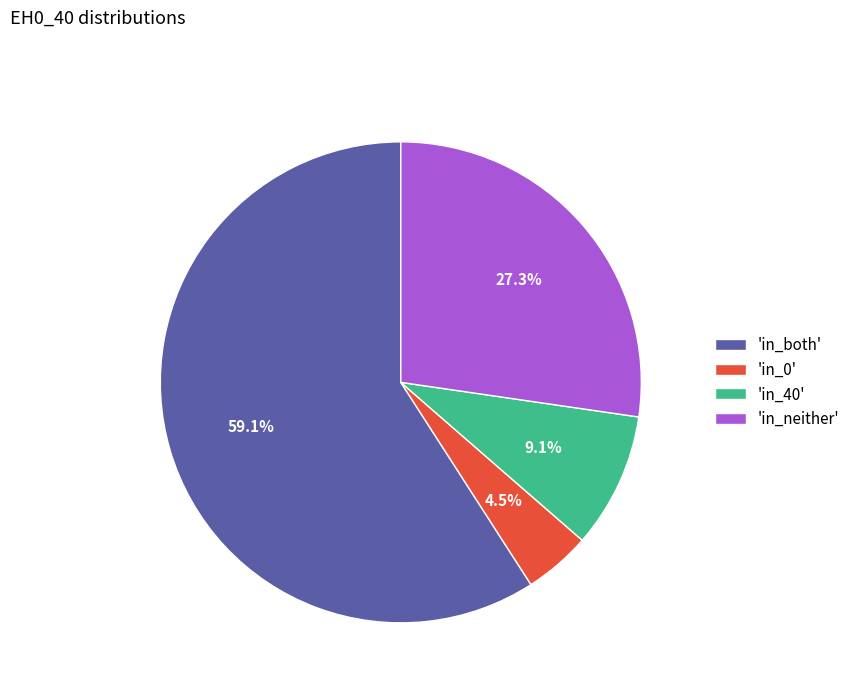

How many slices are in this pie chart?

4